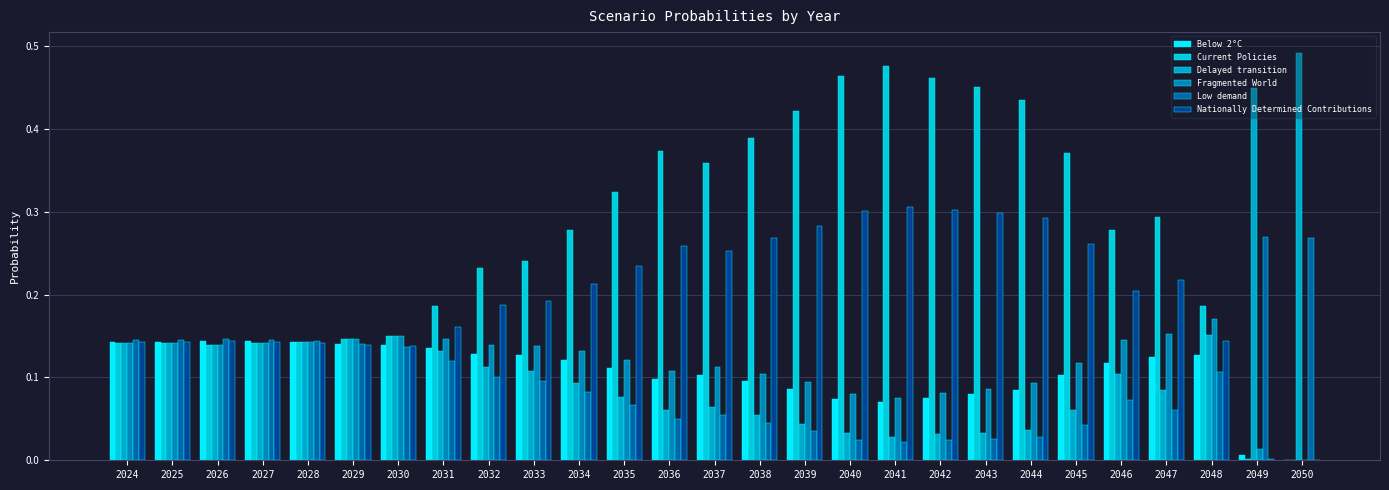

What is the difference between the highest and lowest values at 2042?

0.4